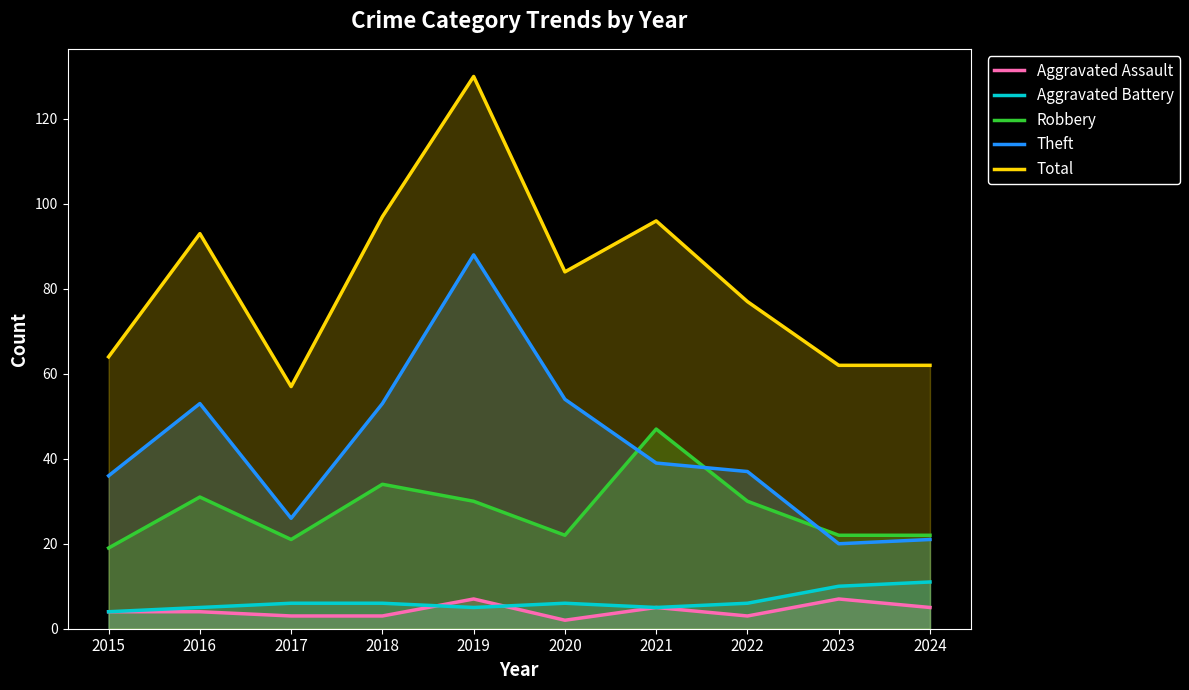

What is the value of the Aggravated Battery point at the 5th from the left?

5